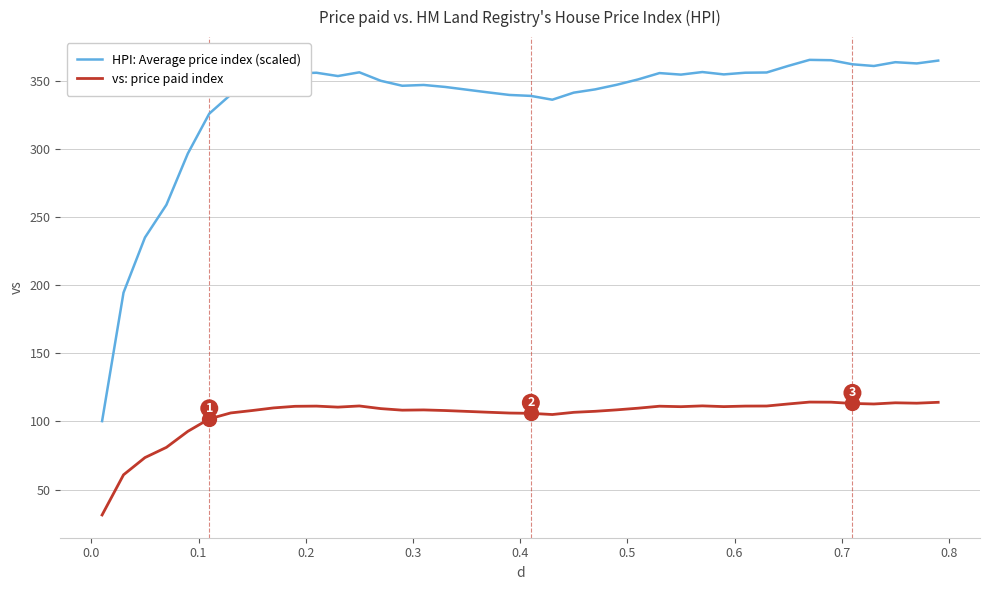

List the series in order of their peak value, lowest first.

vs: price paid index, HPI: Average price index (scaled)